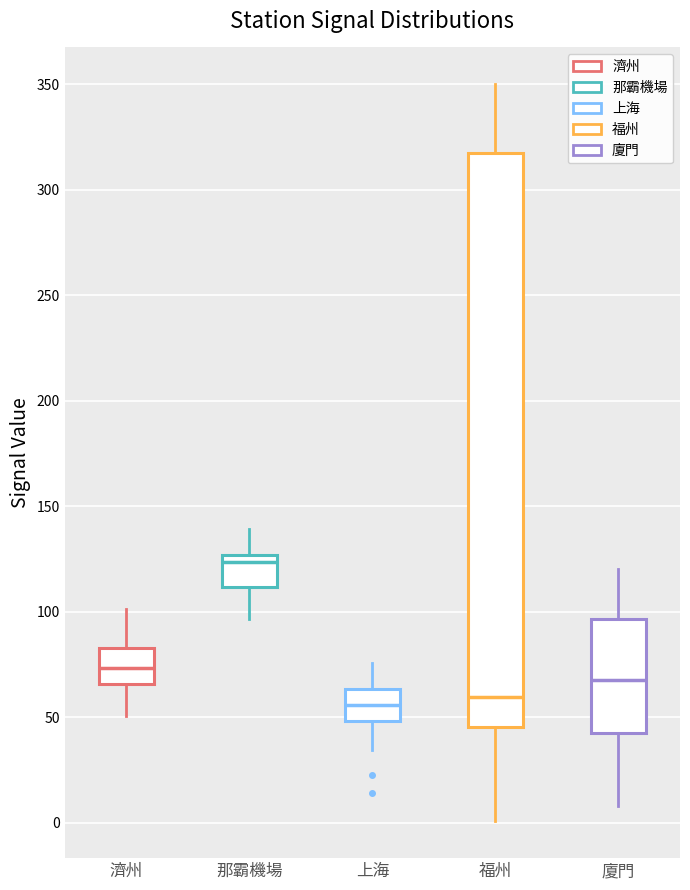

Reading left to right, read every box against the y-axis: the position of its median line, the range the box covers, and the ends of its whiskers. The values are not printed on the chart, so give them approximately, as read against the axis.

濟州: median 75, box 65 to 85, whiskers 50 to 100
那霸機場: median 125 (just below the box's upper edge), box 110 to 125, whiskers 95 to 140
上海: median 55, box 50 to 65, whiskers 35 to 75
福州: median 60, box 45 to 320, whiskers 0 to 350
廈門: median 70, box 45 to 95, whiskers 10 to 120